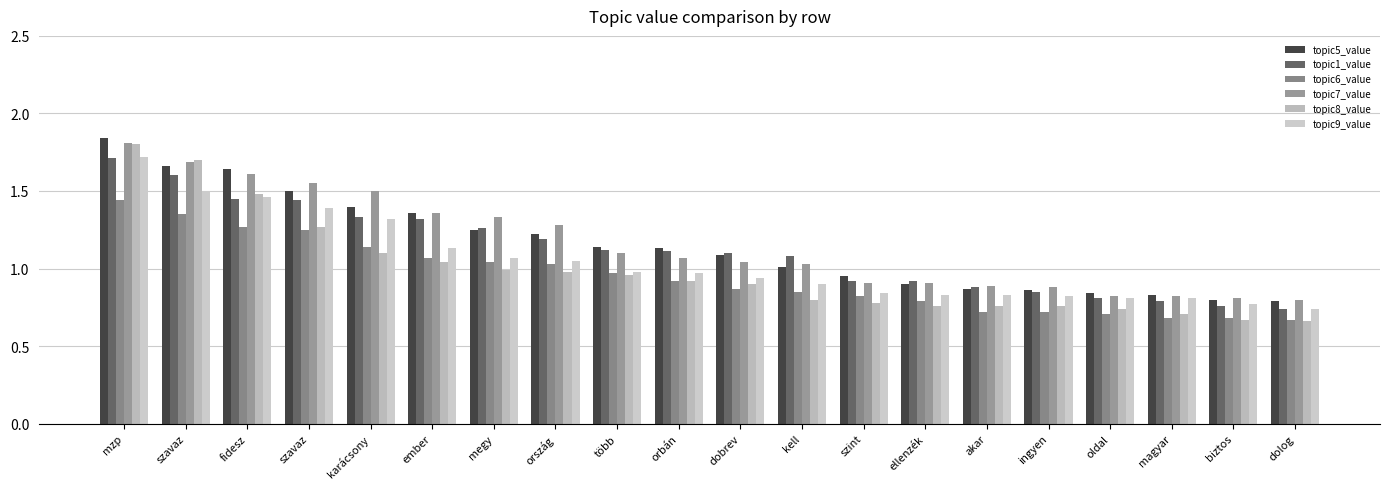

Is it true that topic9_value equals 0.3 at biztos?

False